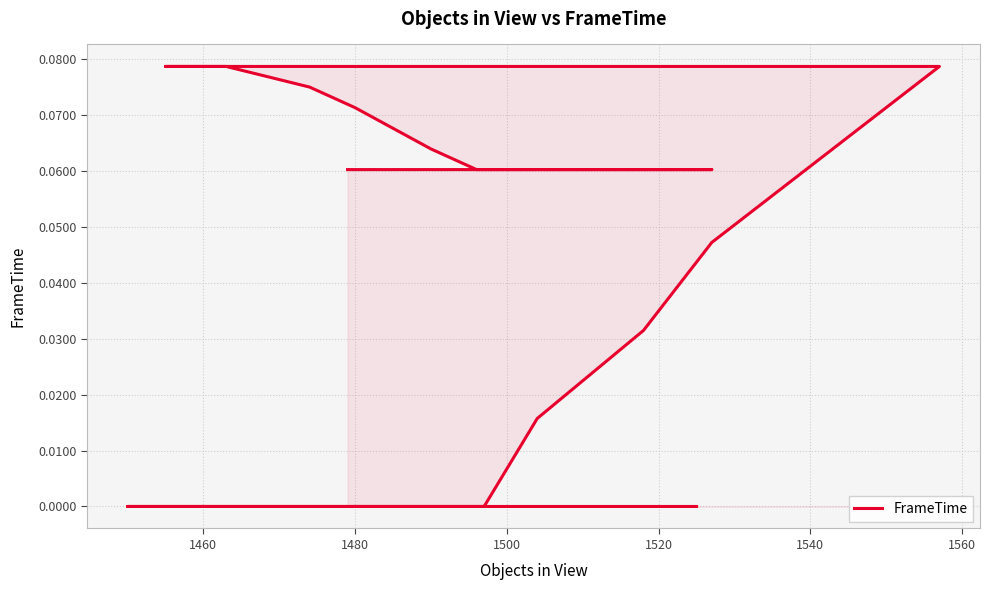

Reading right to left, what are all the values shown in this chart?

0.1	0.1	0.1	0.1	0.1	0.1	0.1	0.1	0.1	0.1	0.1	0.1	0.1	0.1	0.1	0.1	0.1	0.1	0.1	0.1	0.1	0.1	0.1	0.1	0.1	0.1	0.0	0.0	0.0	0.0	0.0	0.0	0.0	0.0	0.0	0.0	0.0	0.0	0.0	0.0